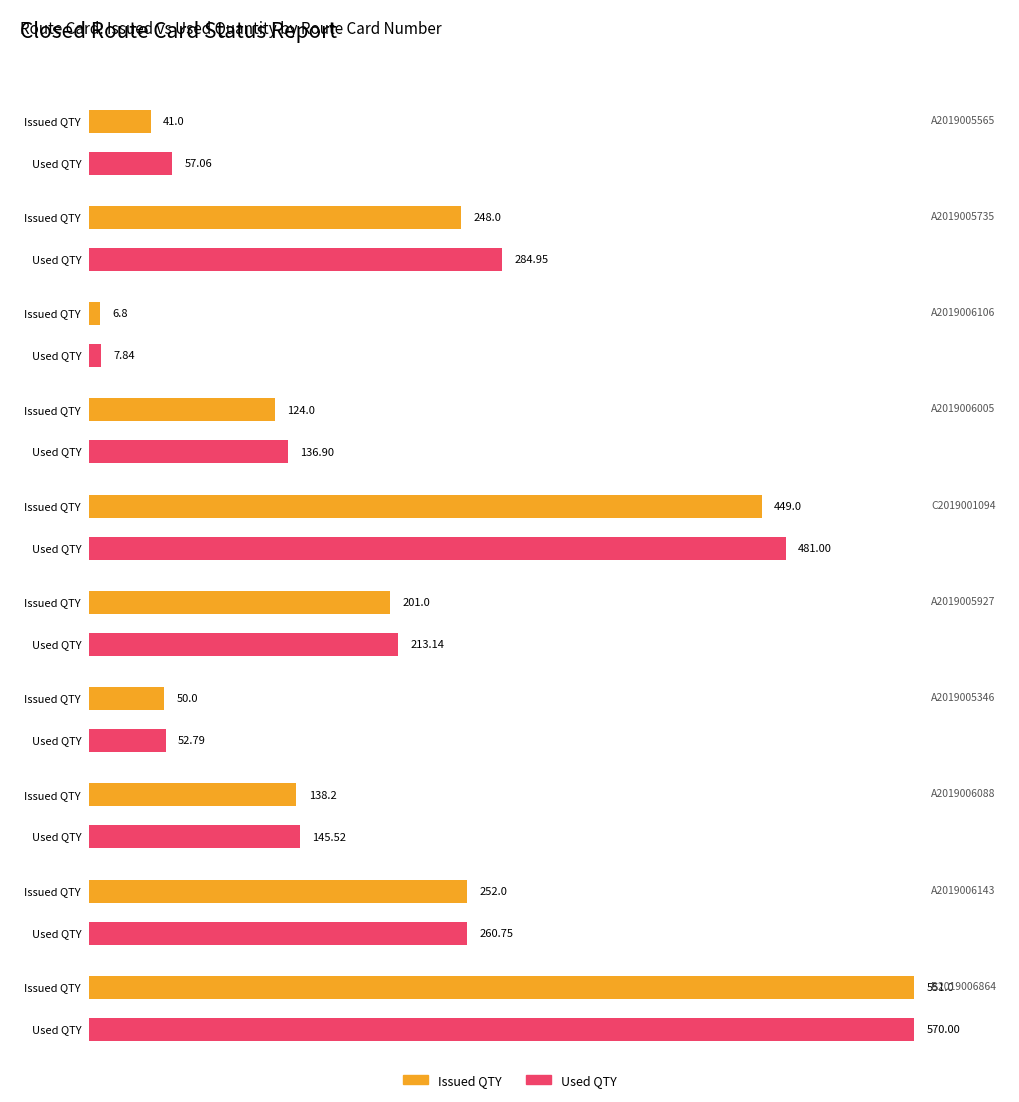

The ISSUED QTY series shows 124.0 at A2019006005. True or false?

True